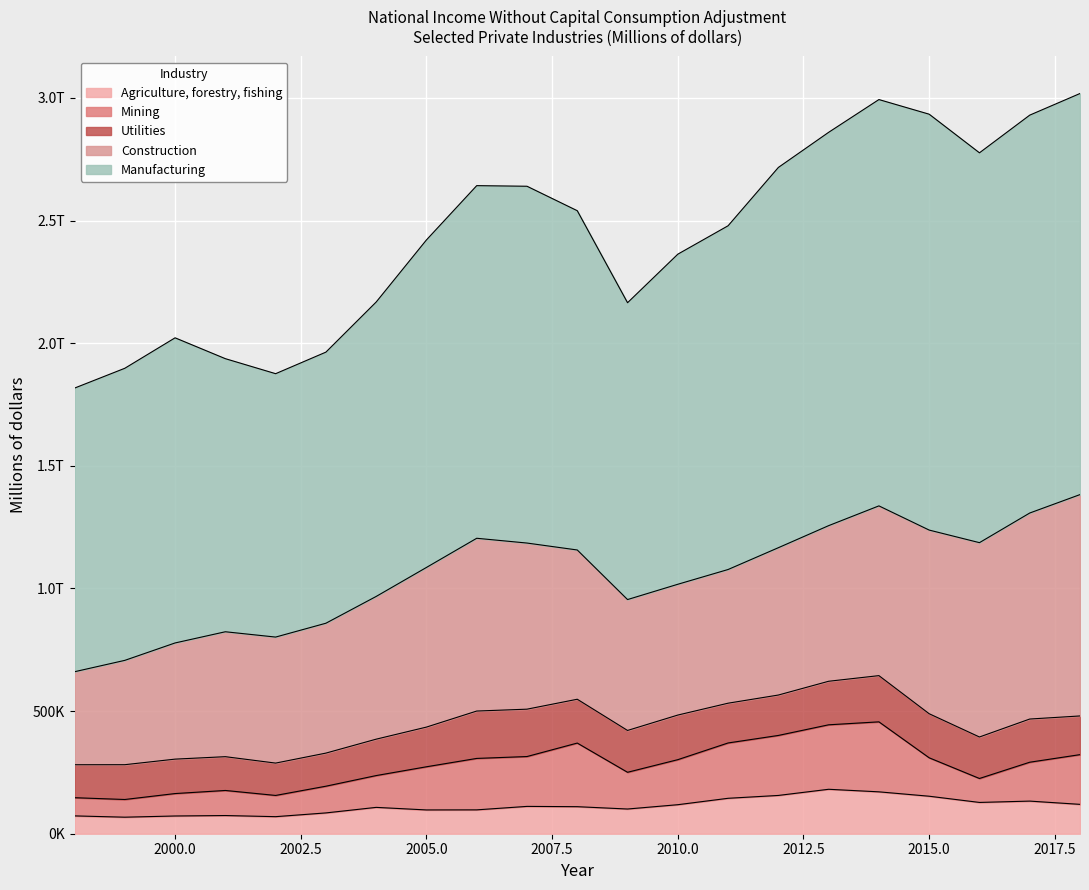

How many values in the Utilities series exceed 164763?

10